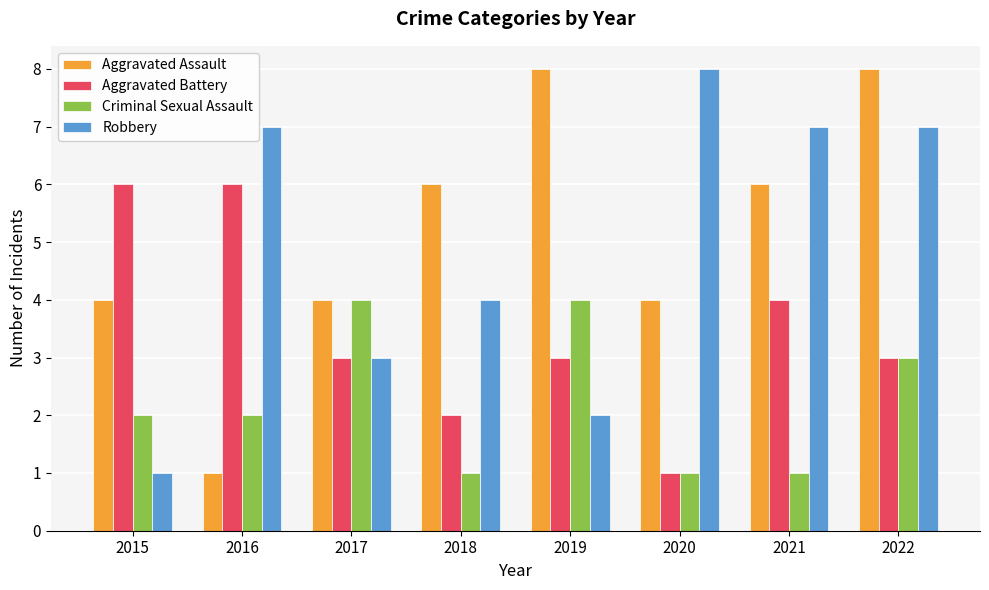

What is the difference between the Aggravated Assault values at 2022 and 2015?

4